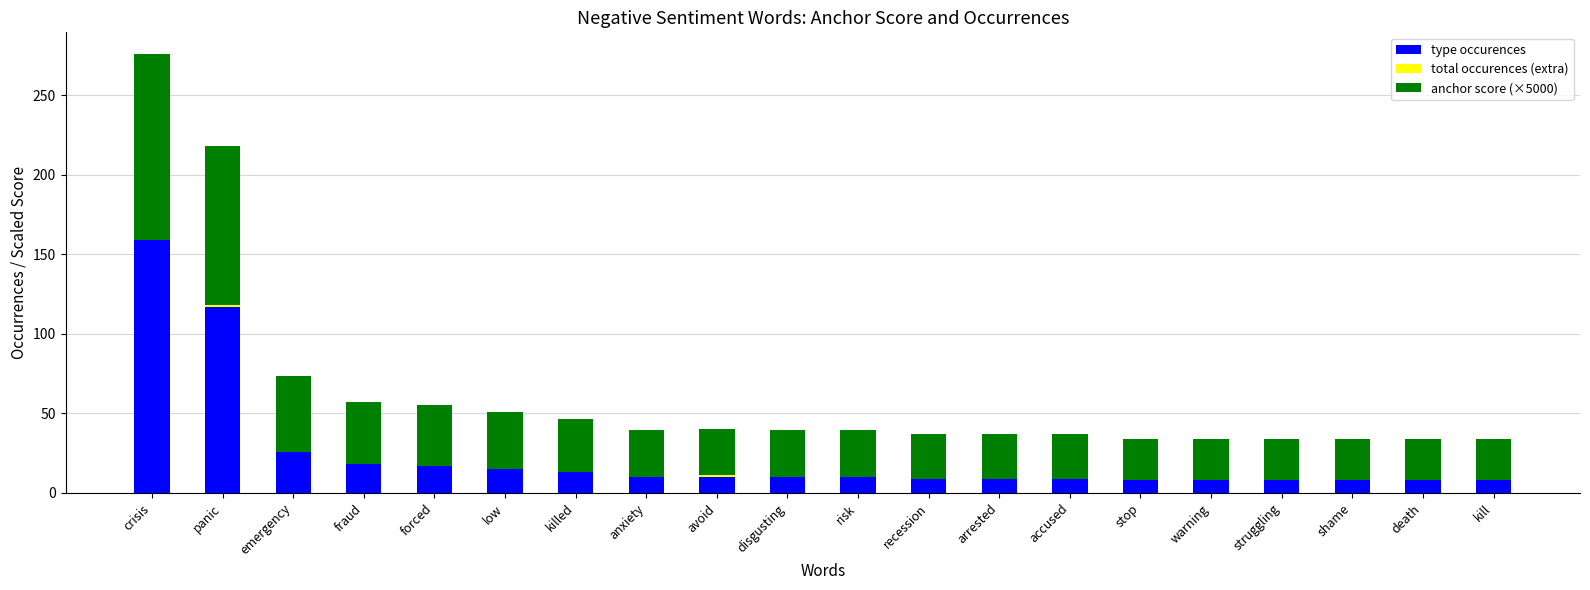

How many distinct data groups are displayed?

3